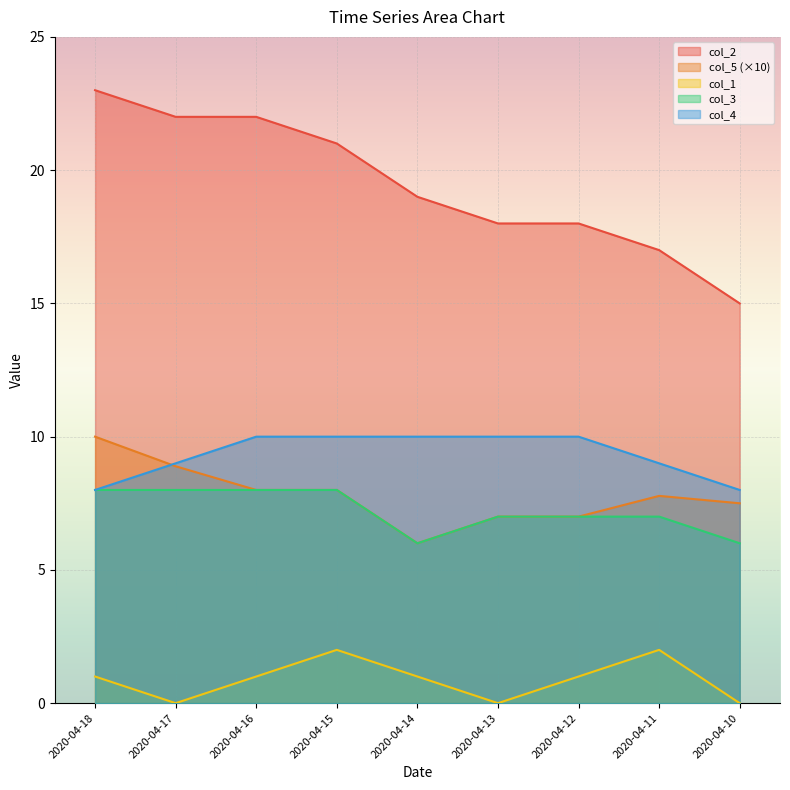

True or false: col_2 has more than 0 points higher than both neighbors.

False